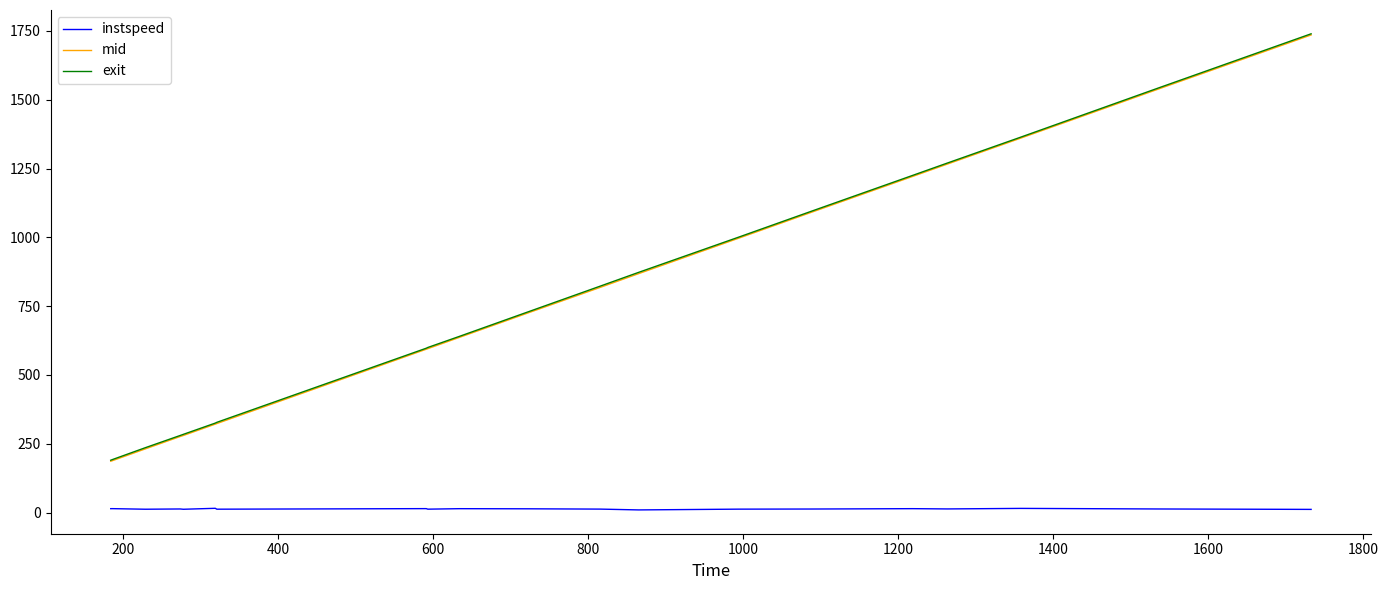

What is the greatest value displayed?

1739.7